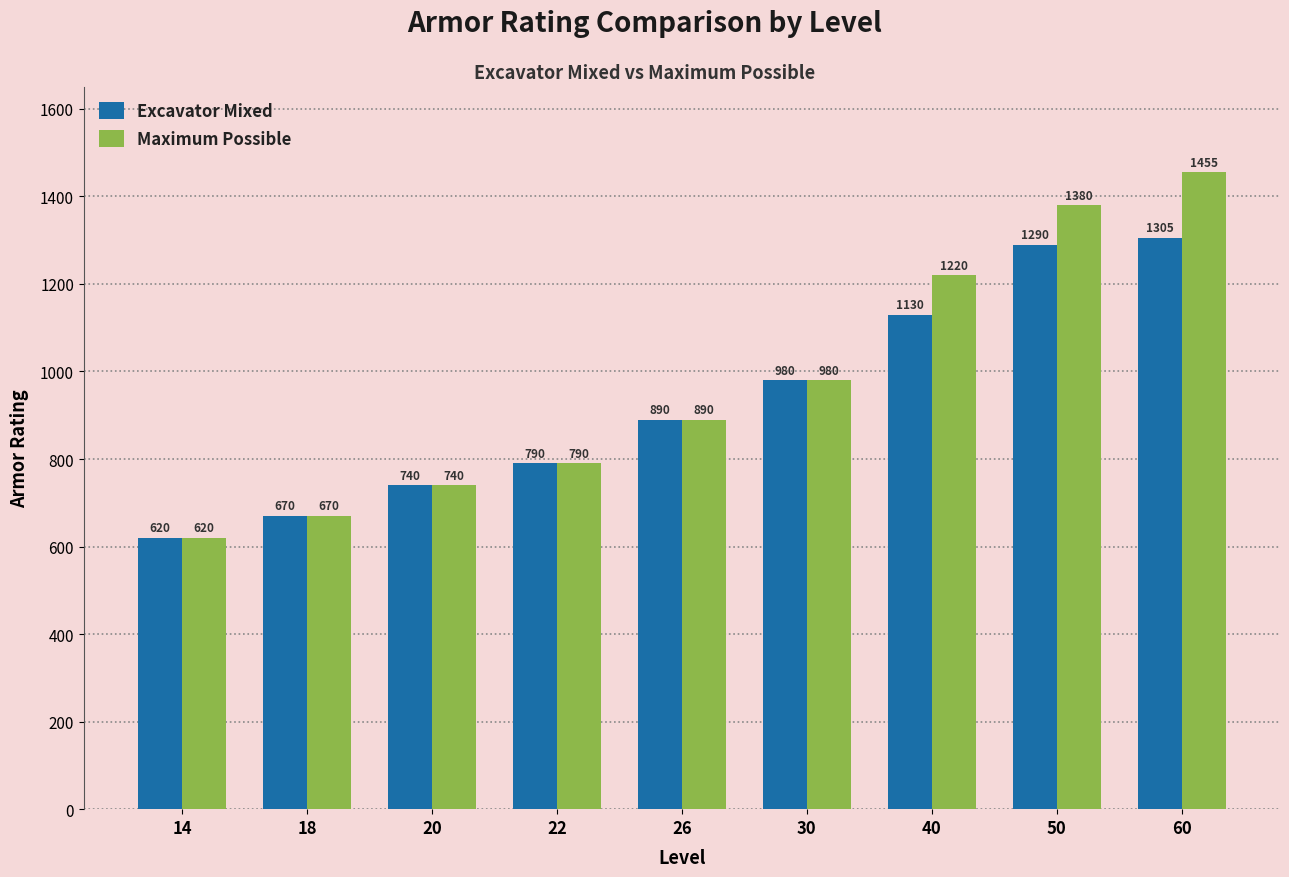

At which label does Excavator Mixed reach its peak?

60